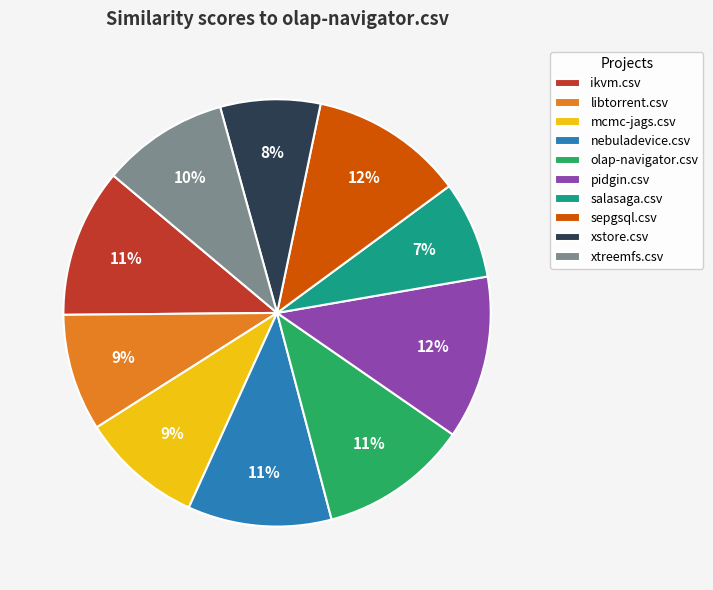

Is there any slice that represents more than half of the pie?

No